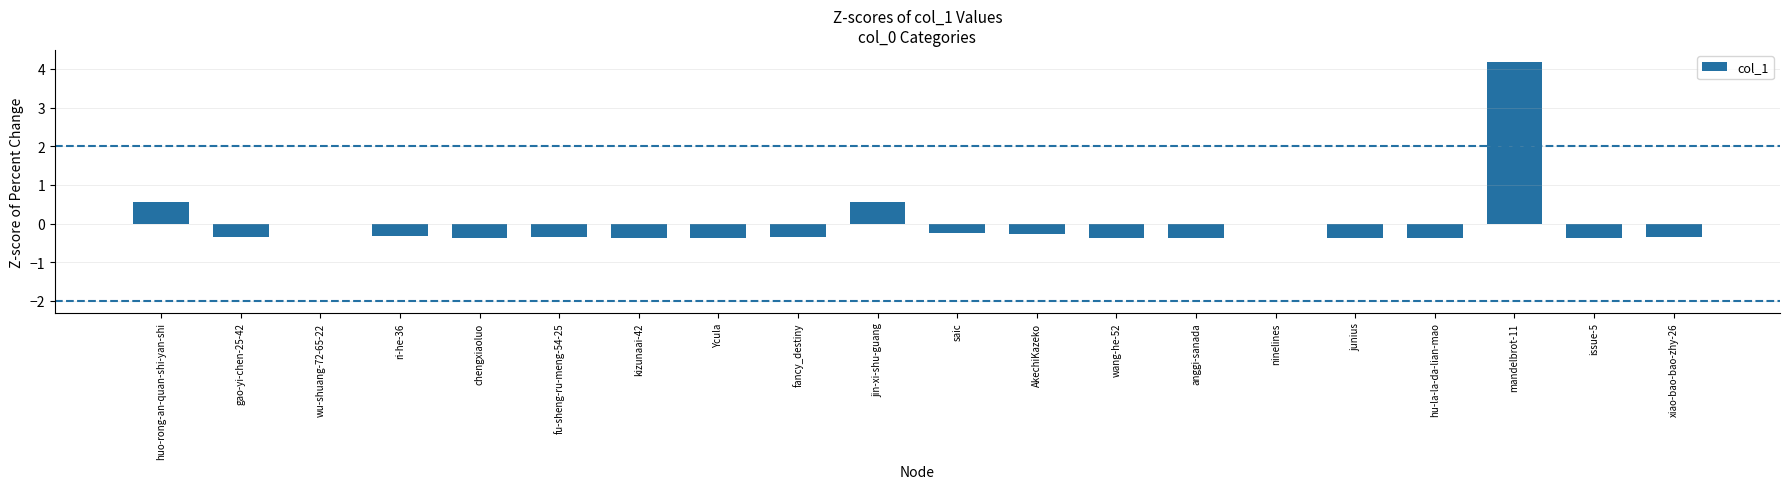

Are the bars horizontal?

No